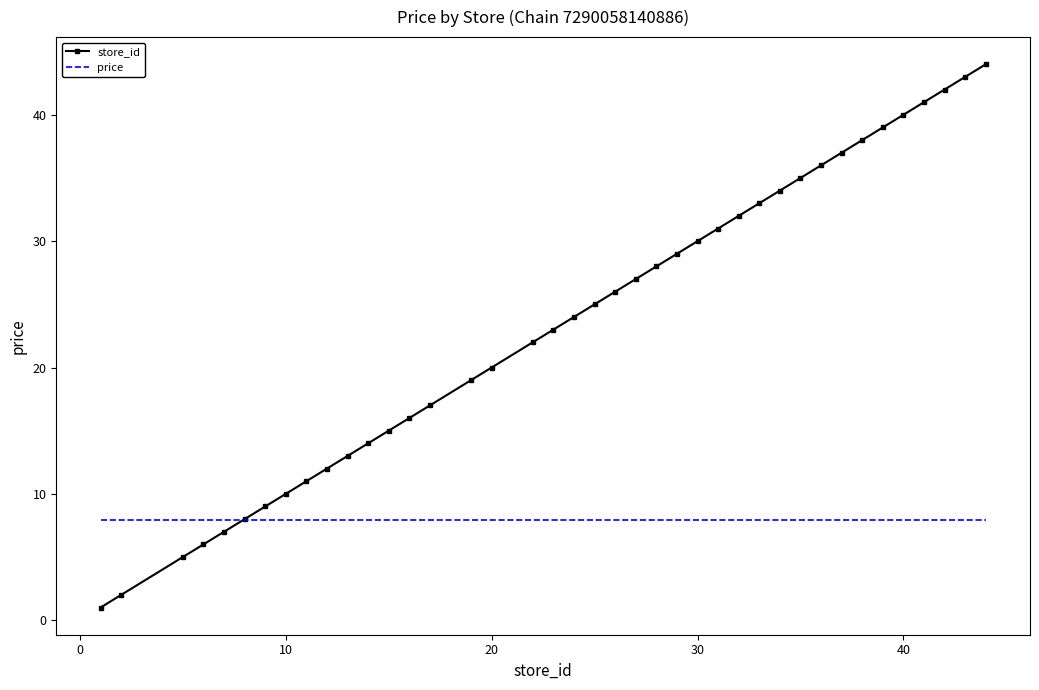

Which series has the largest total across all categories?

store_id